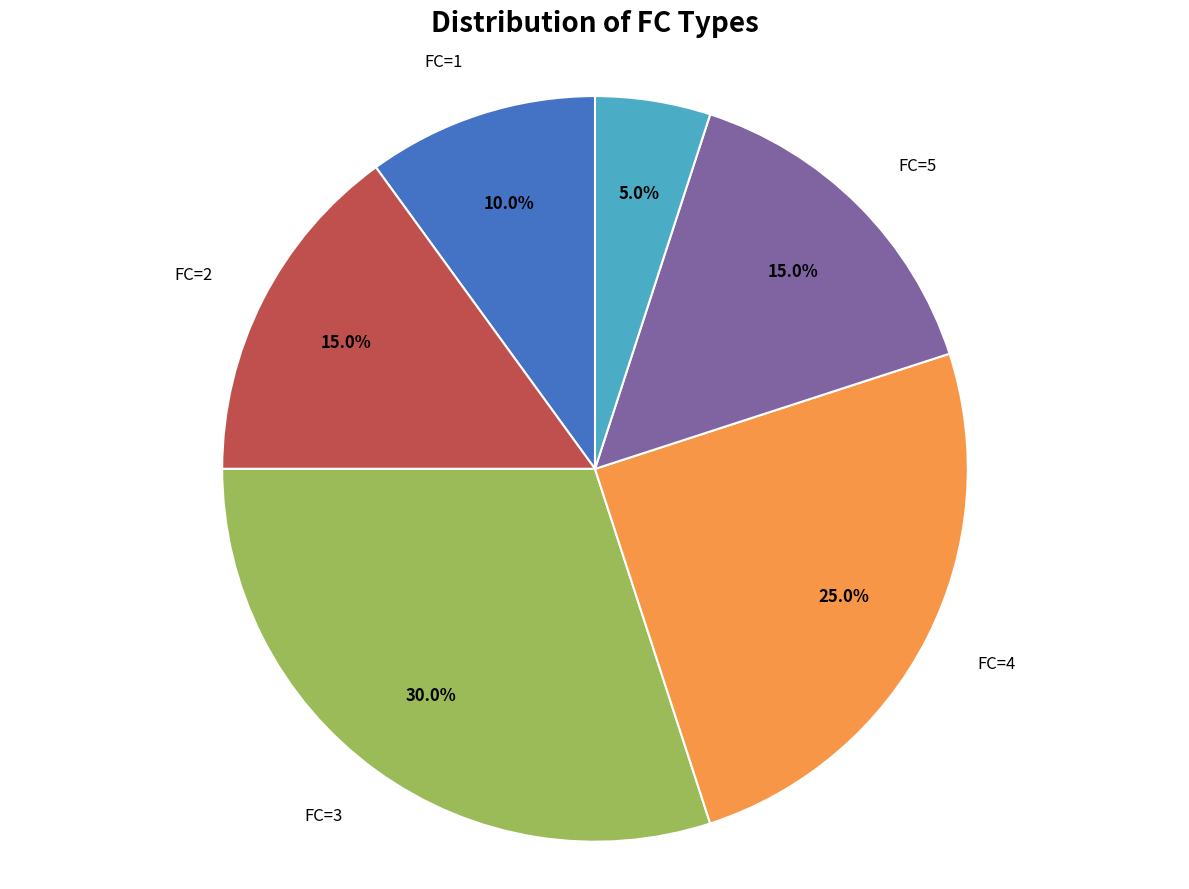

Is there a majority slice in this chart?

No